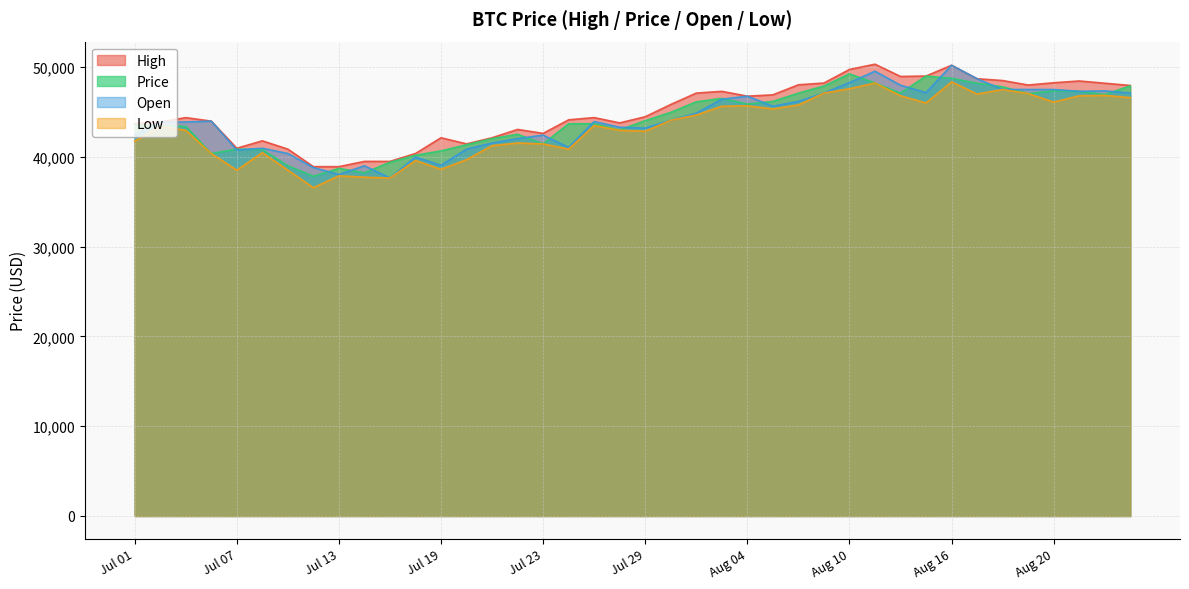

Is it true that Low equals 22403 at 08/02/2021?

False